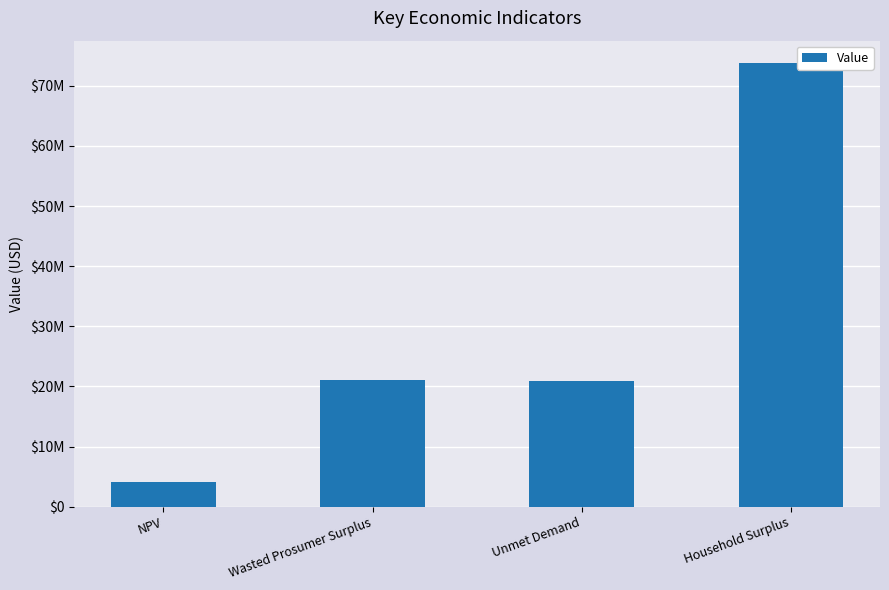

What is the change in value from NPV to Wasted Prosumer Surplus?

+16960201.3